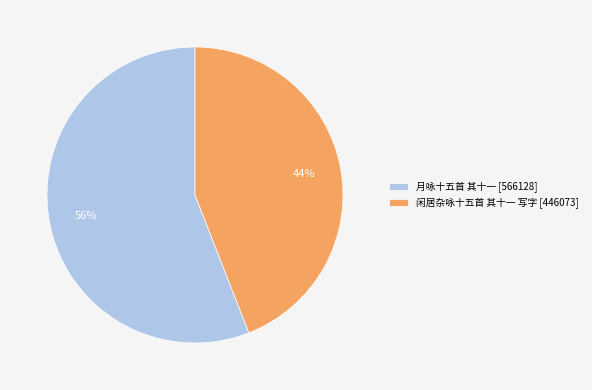

How many slices are in this pie chart?

2